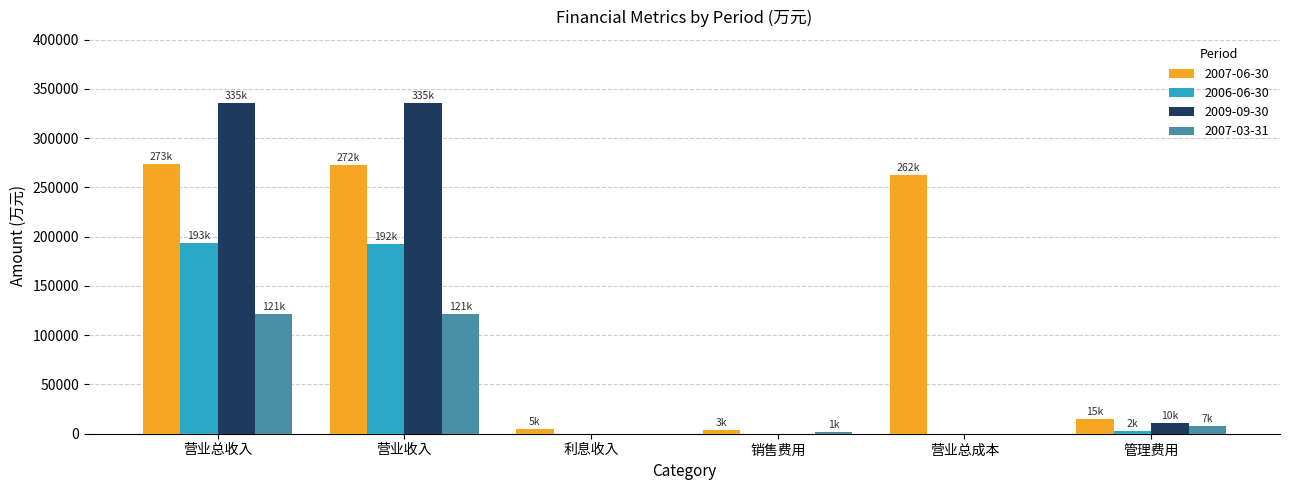

The 2006-06-30 series shows 192258 at 营业收入. True or false?

True